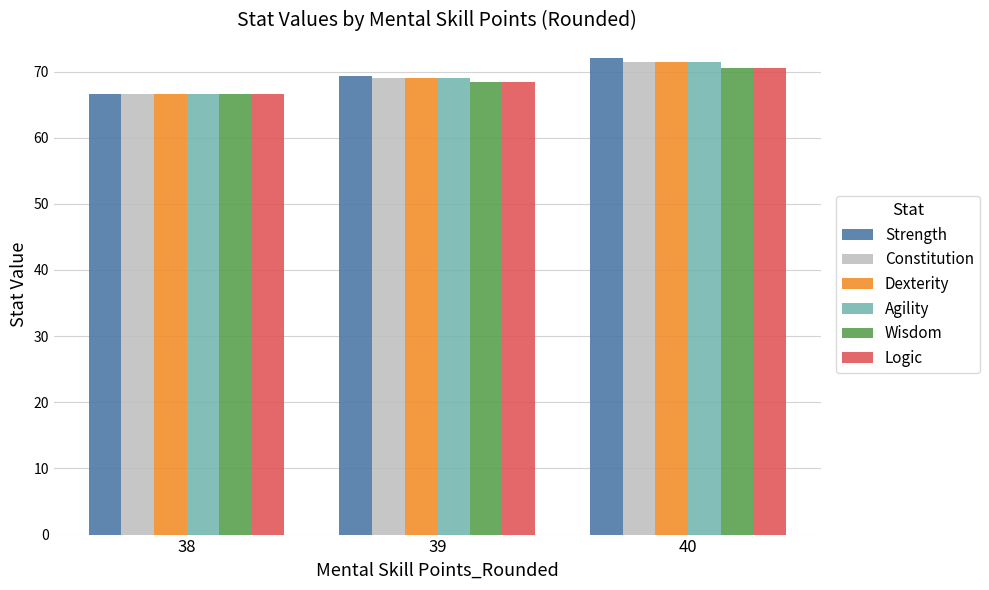

The value of Strength at 39 is 69.4. True or false?

True